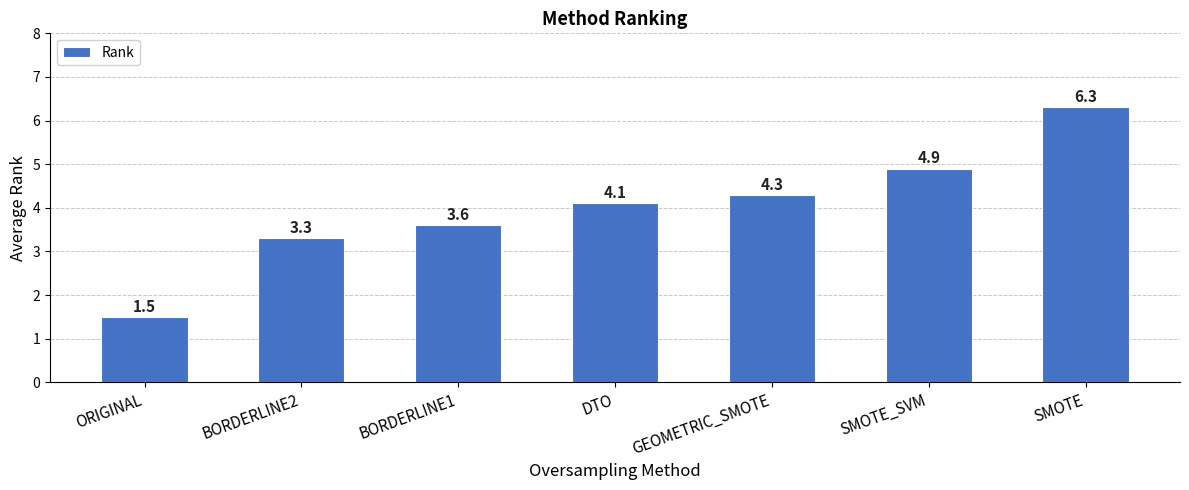

At which label does the data first exceed 4?

DTO